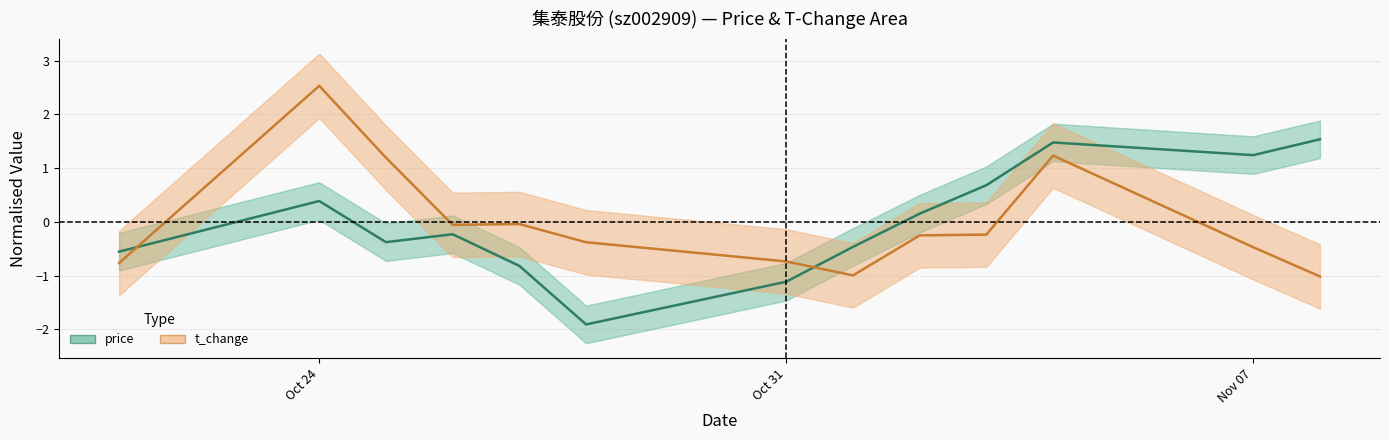

Which series ends up on top after the final intersection of t_change and price?

price